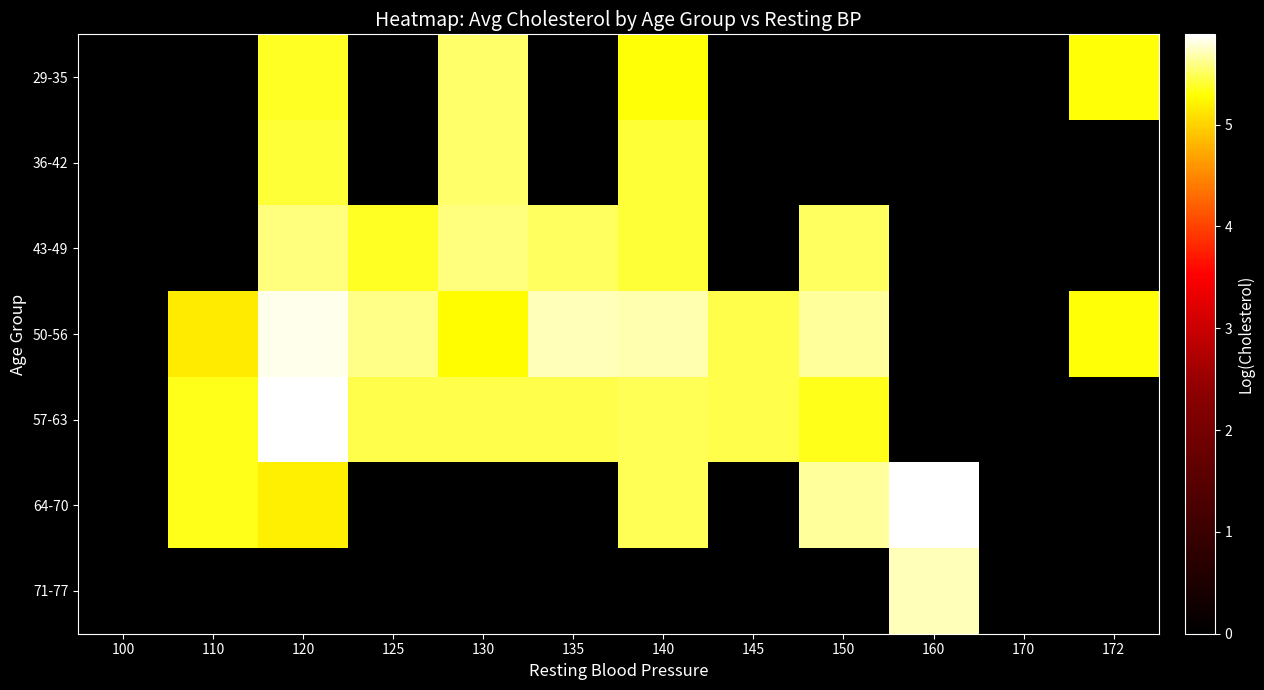

How many distinct data groups are displayed?

7